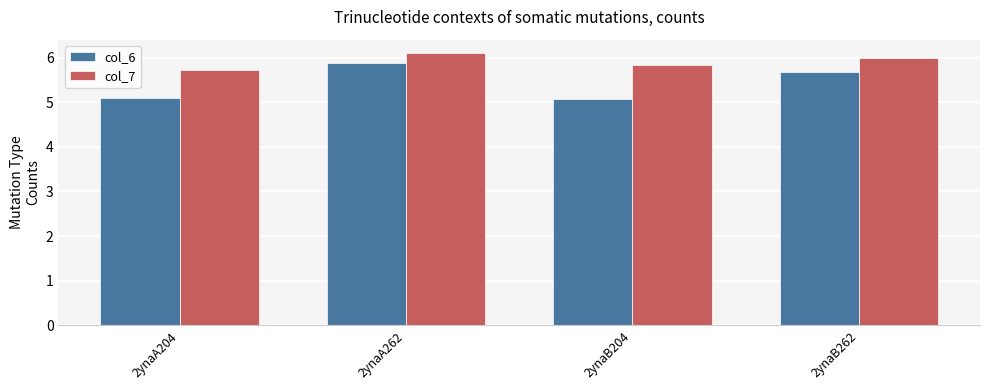

The value of col_6 at 2ynaB204 is 6.6. True or false?

False